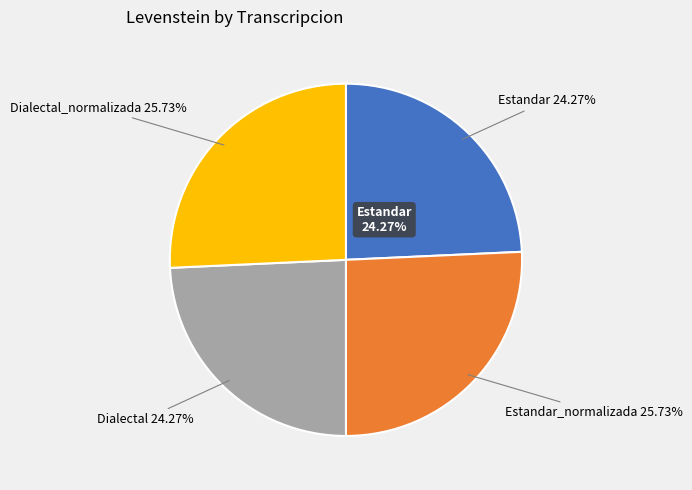

Is the sum of Dialectal_normalizada and Estandar greater than half?

No